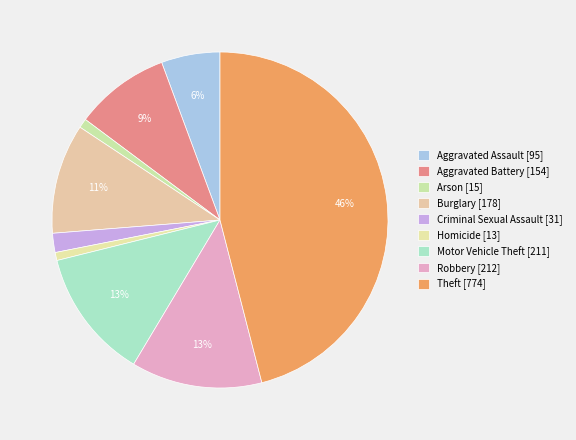

Which slice is the smallest?

Homicide